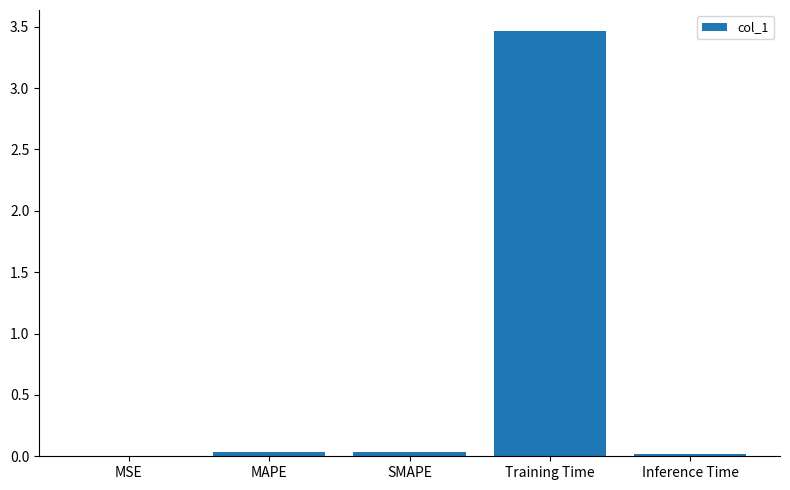

What is the average value?

0.7